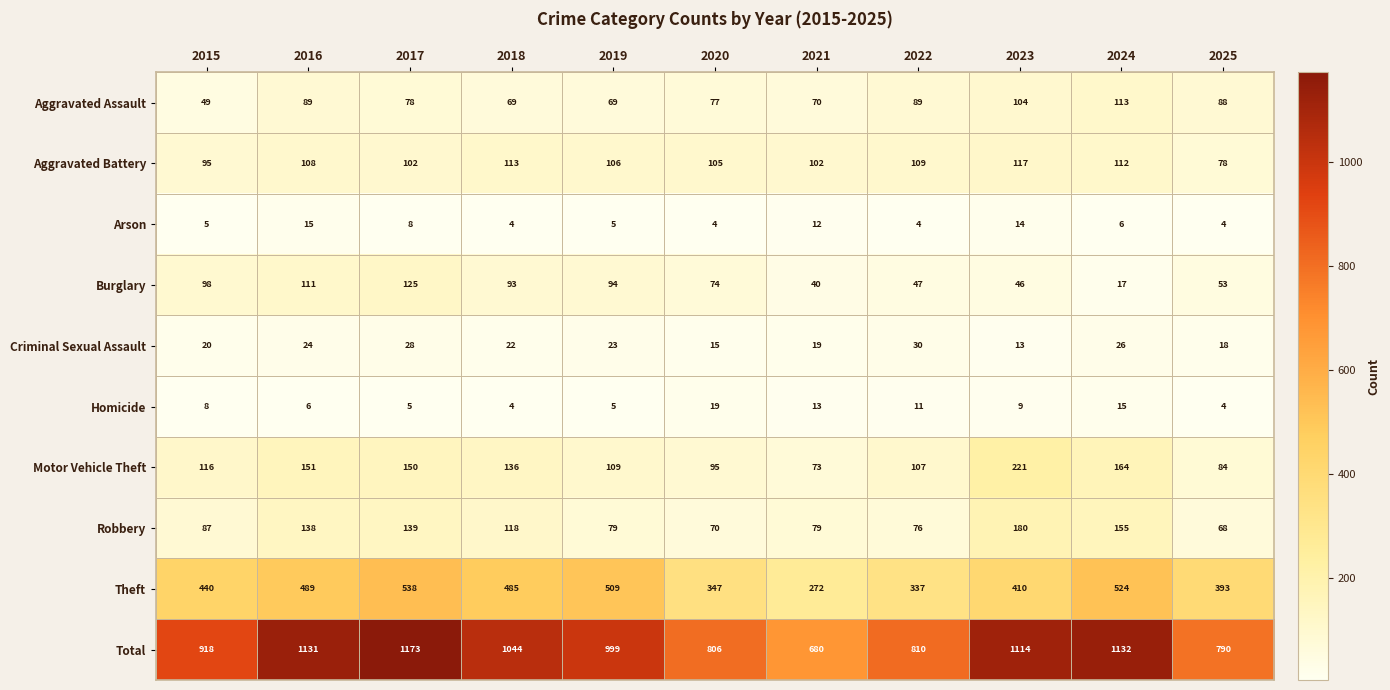

Is the value of Aggravated Battery at 2015 greater than the value of Aggravated Assault at 2016?

Yes